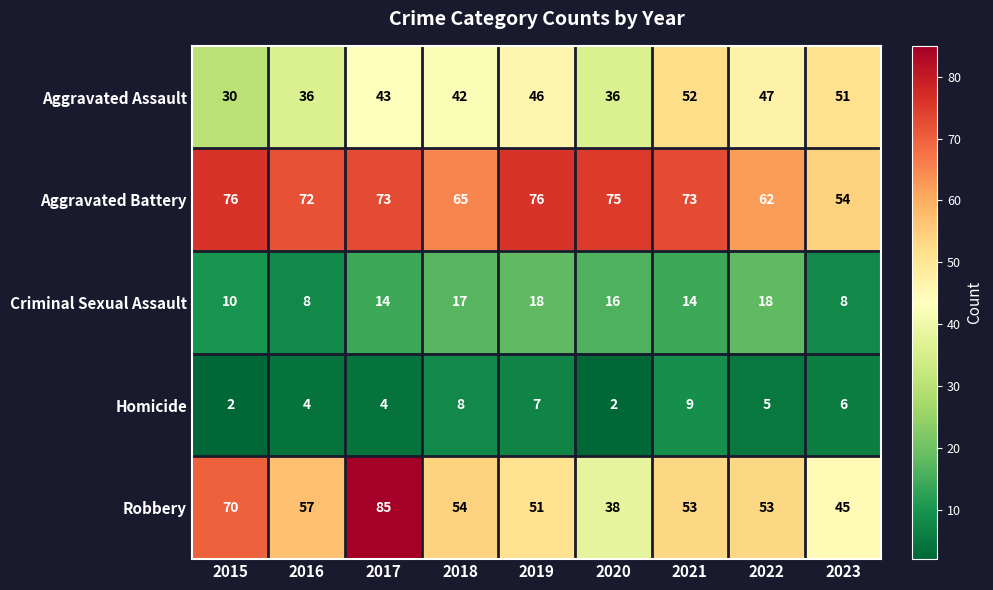

How many data points does each series have?

9